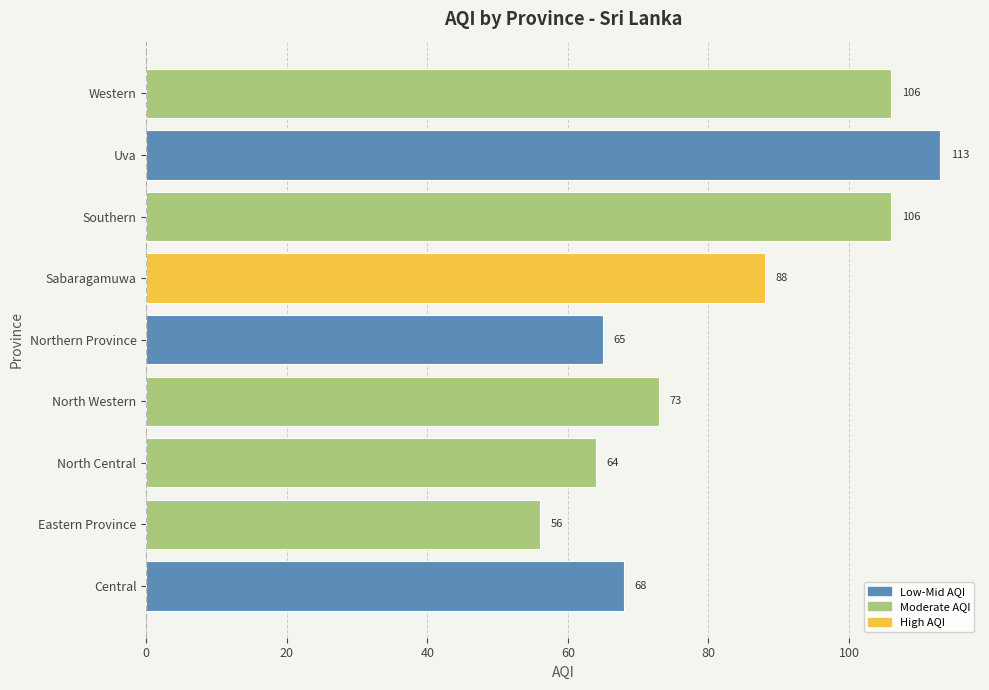

What is the greatest value displayed?

113